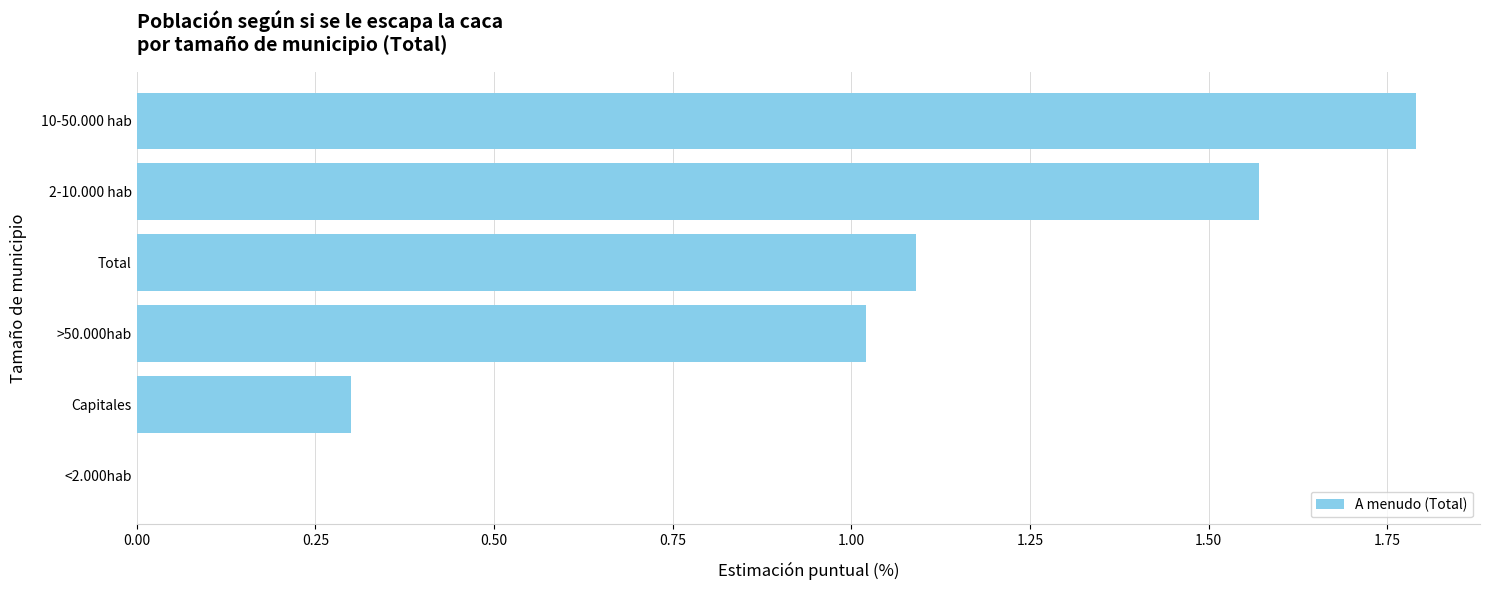

Which has a higher value, 2-10.000 hab or 10-50.000 hab?

10-50.000 hab